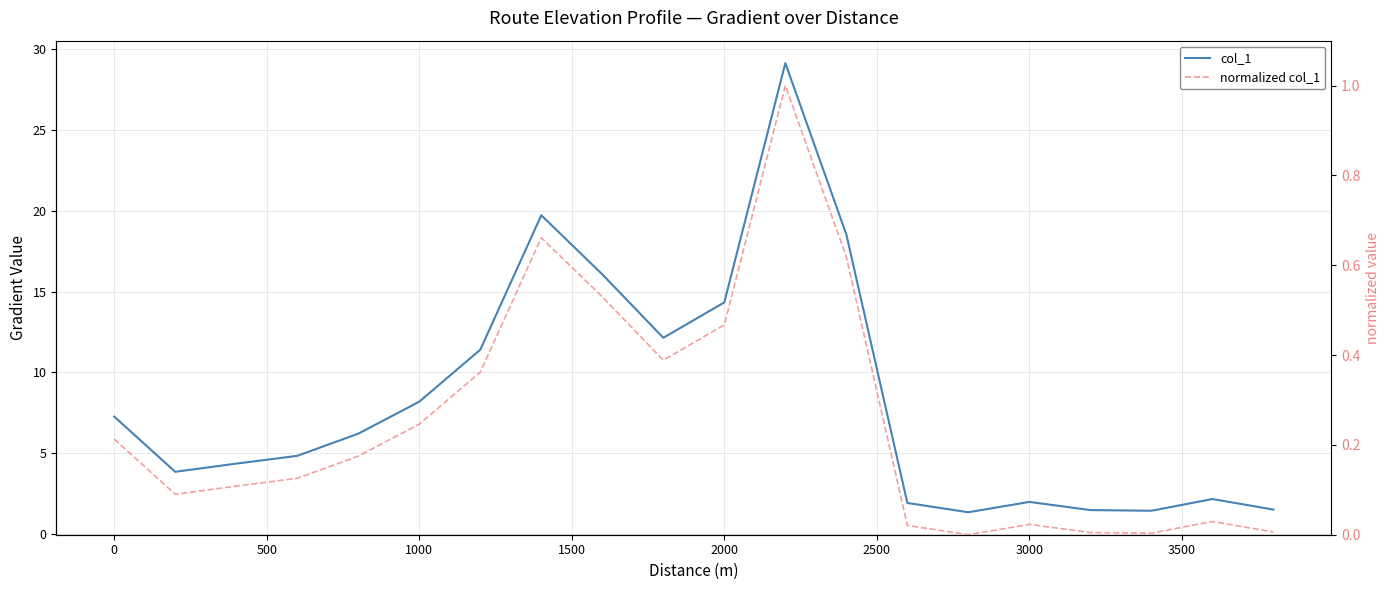

How many interior local peaks does the normalized col_1 series have?

4